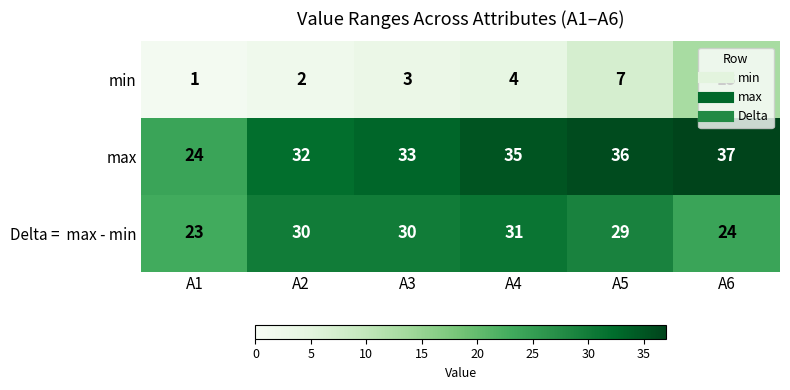

What value does the min series have at A4?

4